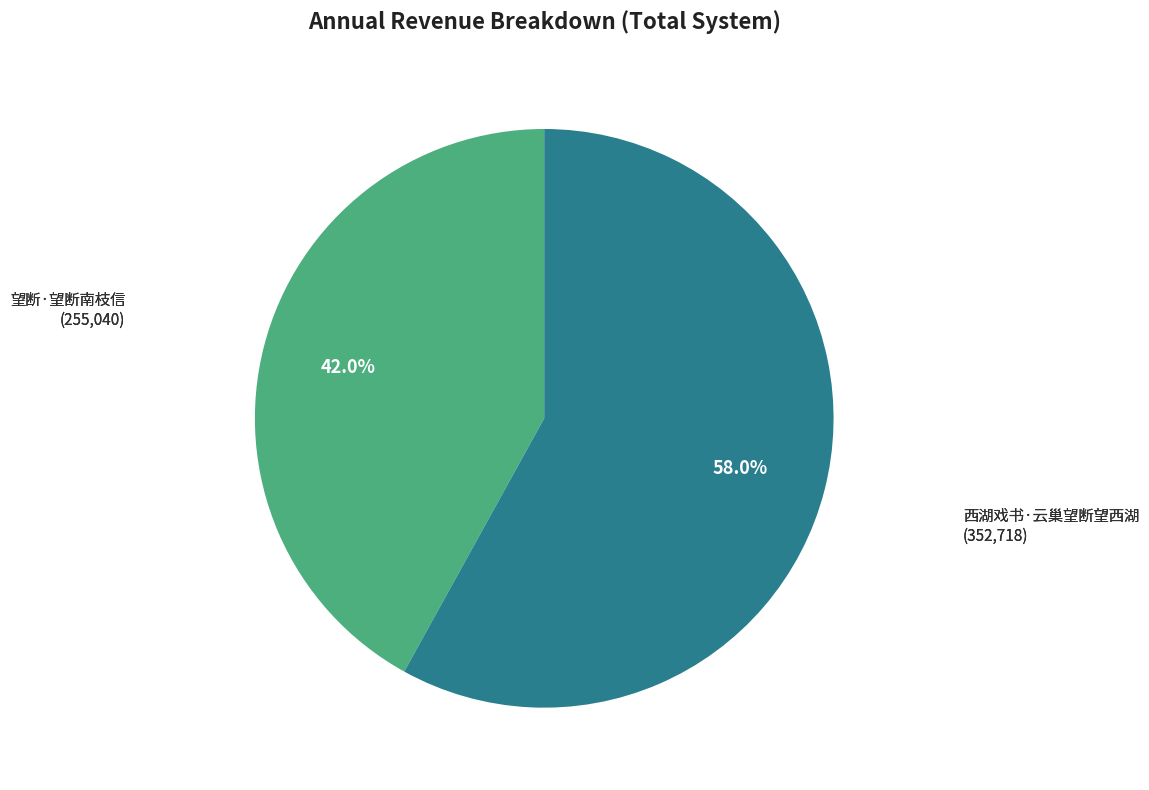

Which category has the biggest portion of the pie?

西湖戏书·云巢望断望西湖